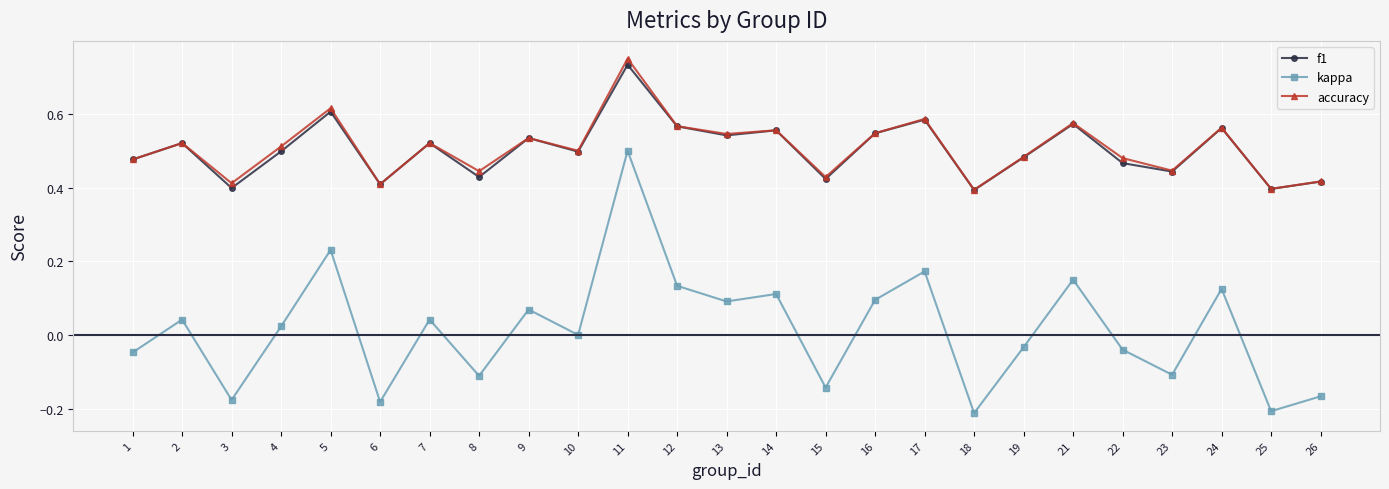

Which series has the widest spread of values?

kappa